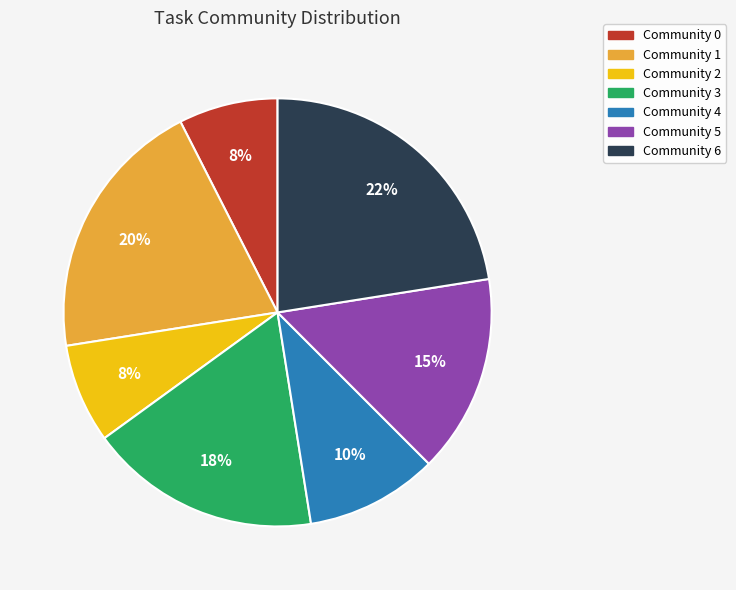

To the nearest percent, what is the difference between the largest and smallest slice percentages?

15%